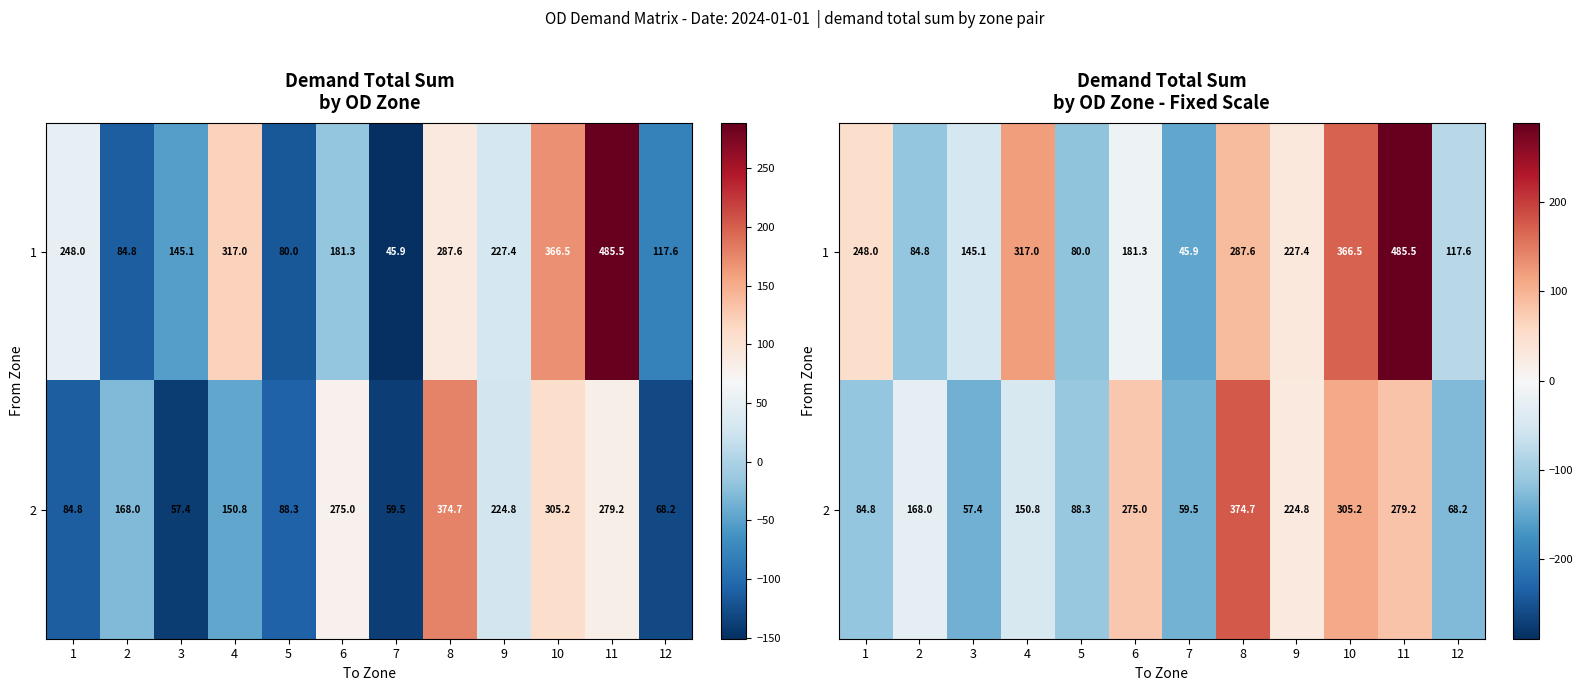

List the series in order of their overall mean, lowest first.

2, 1